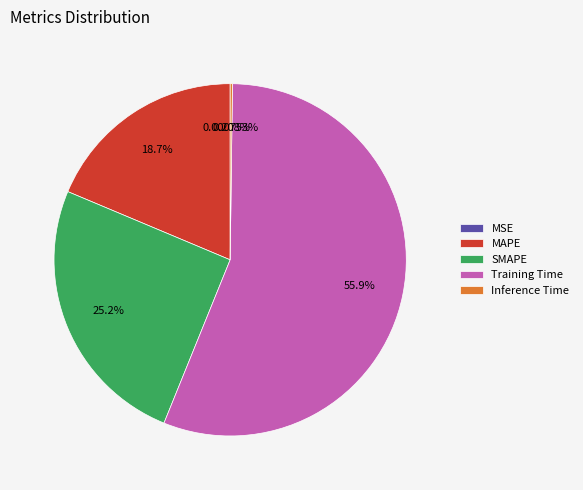

Which has a higher value, MAPE or SMAPE?

SMAPE